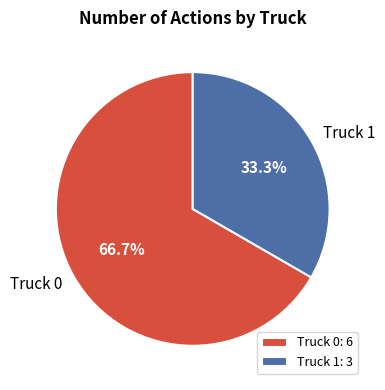

How many segments does this pie chart have?

2